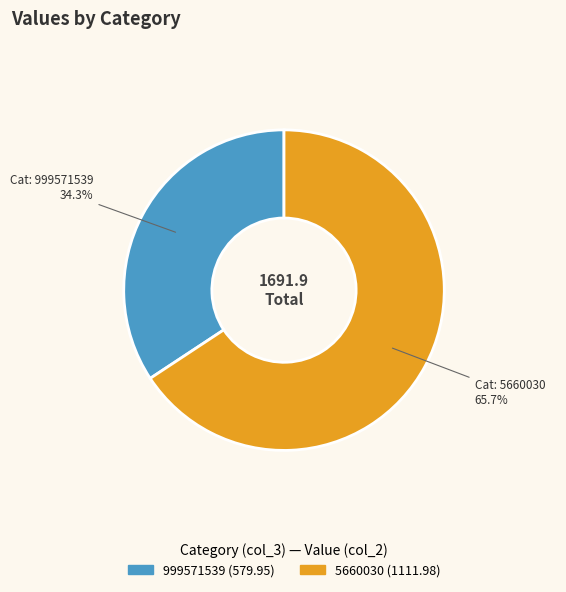

The 5660030 slice represents 57% of the pie. True or false?

False